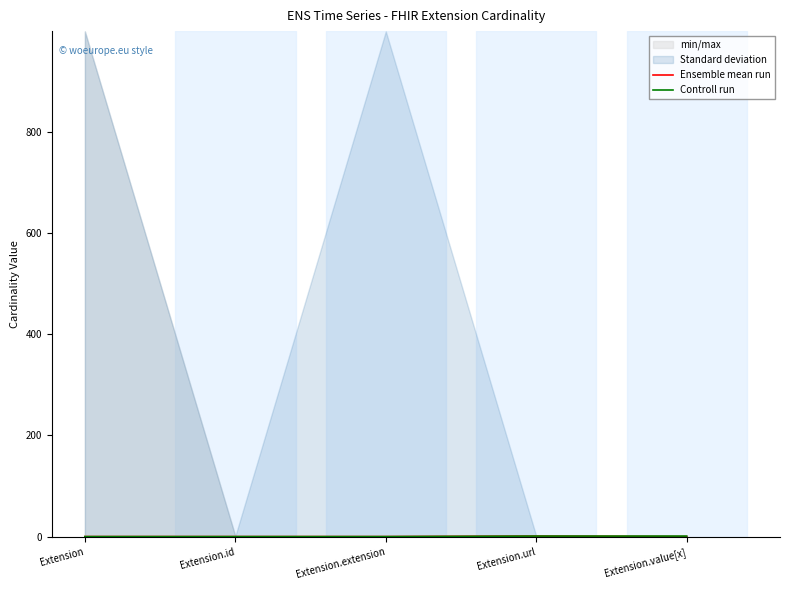

Does the chart have visible grid lines?

No